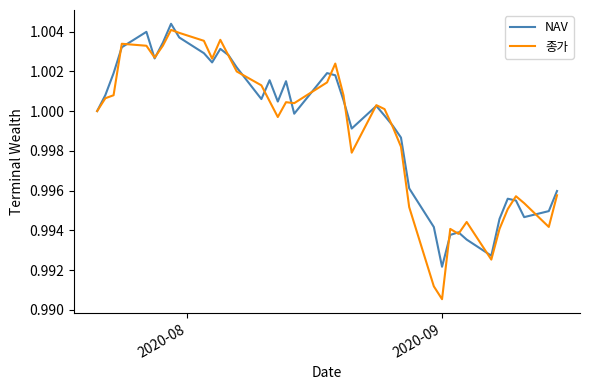

Which series has the largest range (max minus min)?

종가